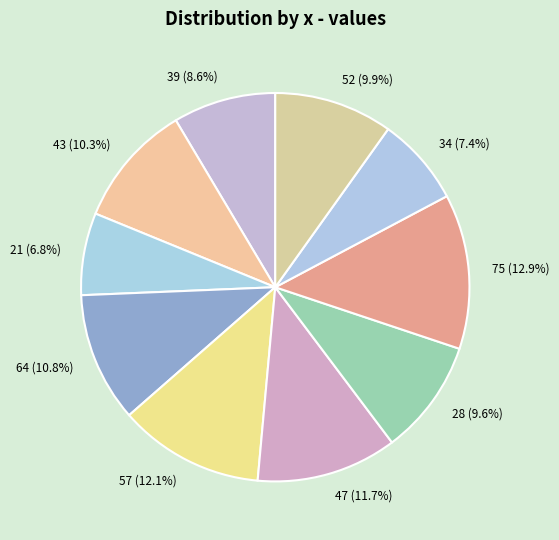

Is it true that 75 is 26% of the pie?

False